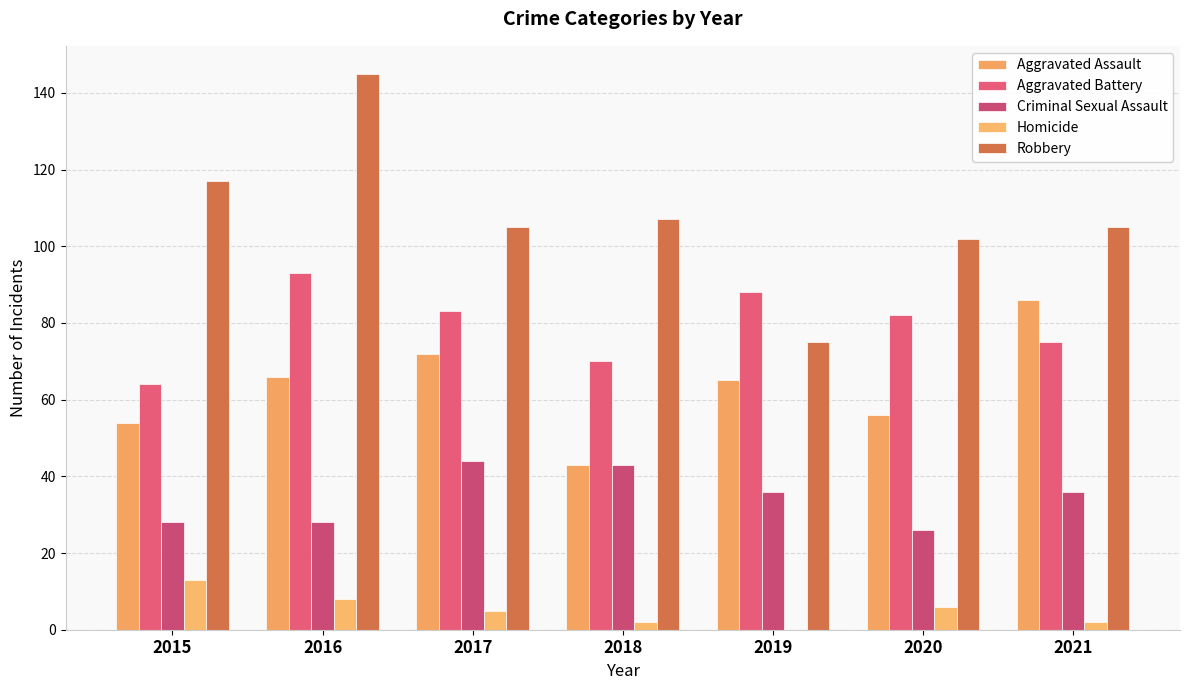

Where does the Homicide series first go above 5?

2015